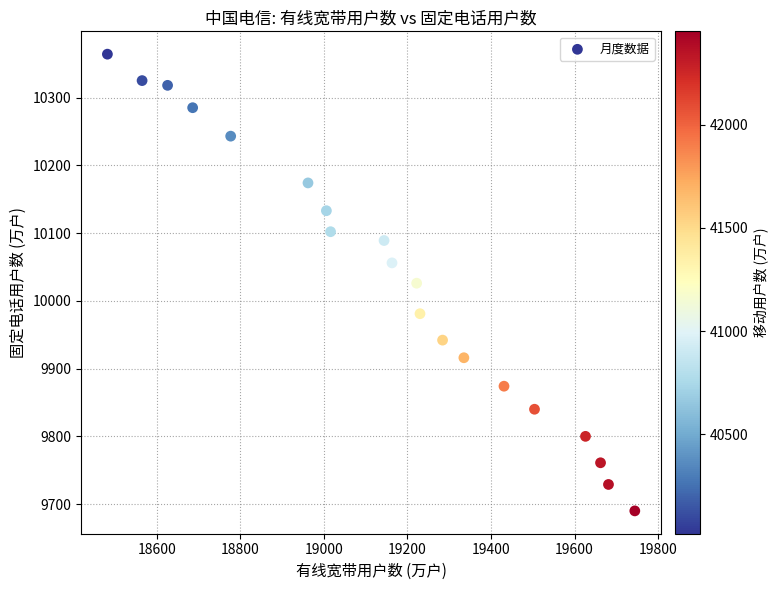

What is the range of X values (max minus min)?

1262